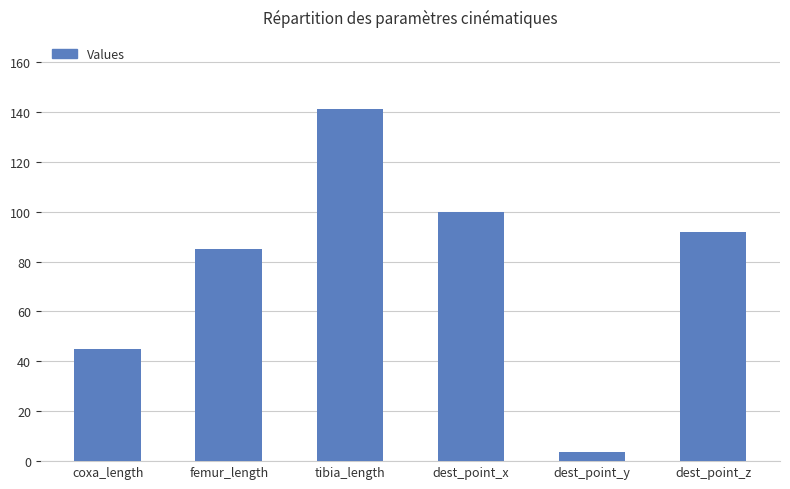

How many bars are there in total?

6